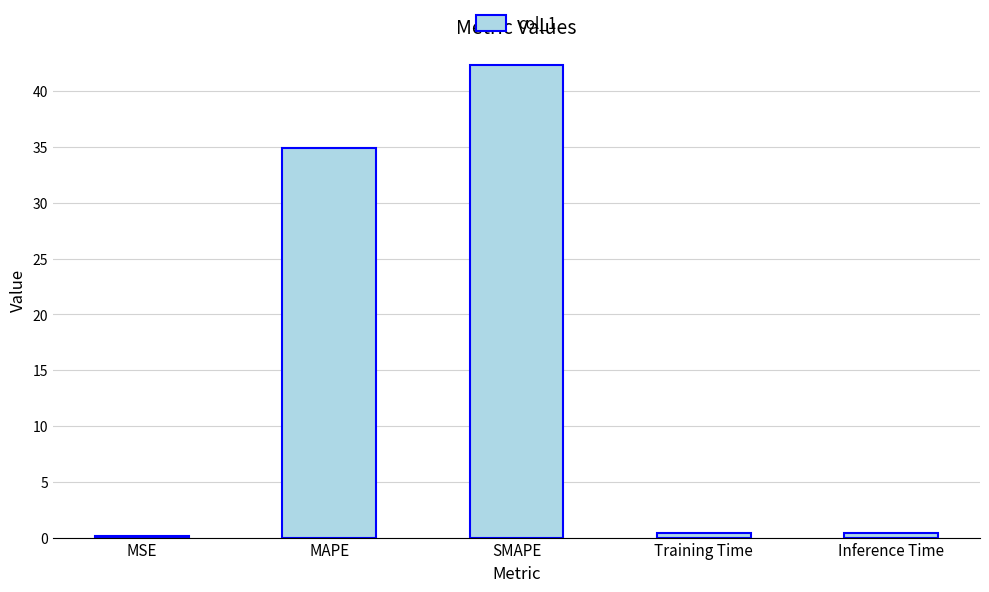

What is the greatest value displayed?

42.4